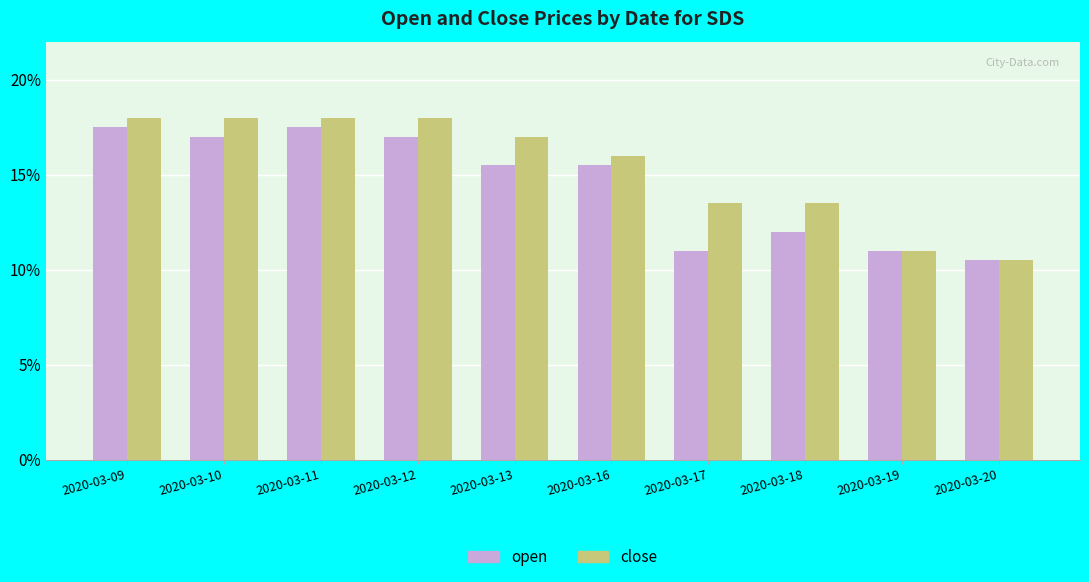

Between 2020-03-19 and 2020-03-20, which is larger?

2020-03-19